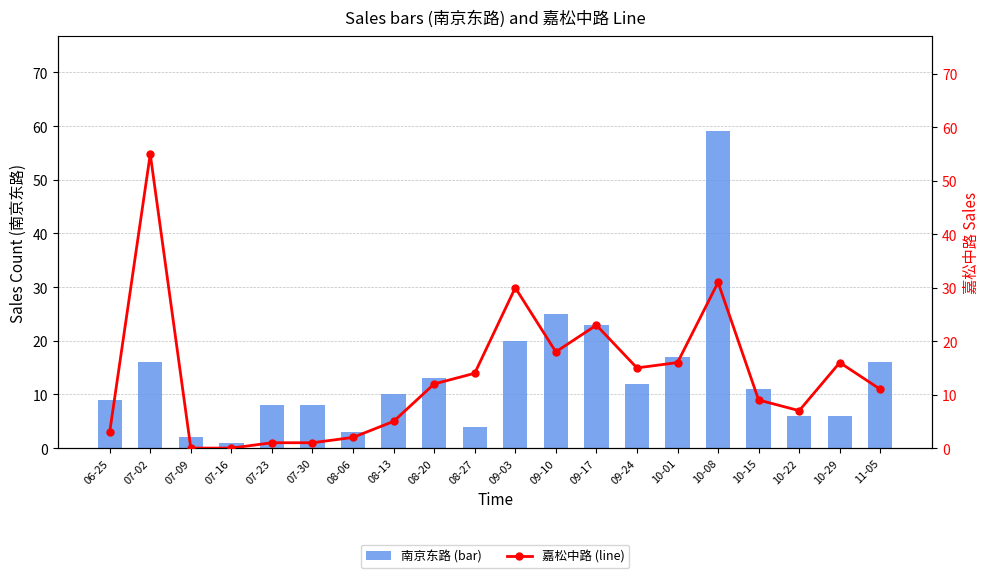

Does the chart contain stacked bars?

No